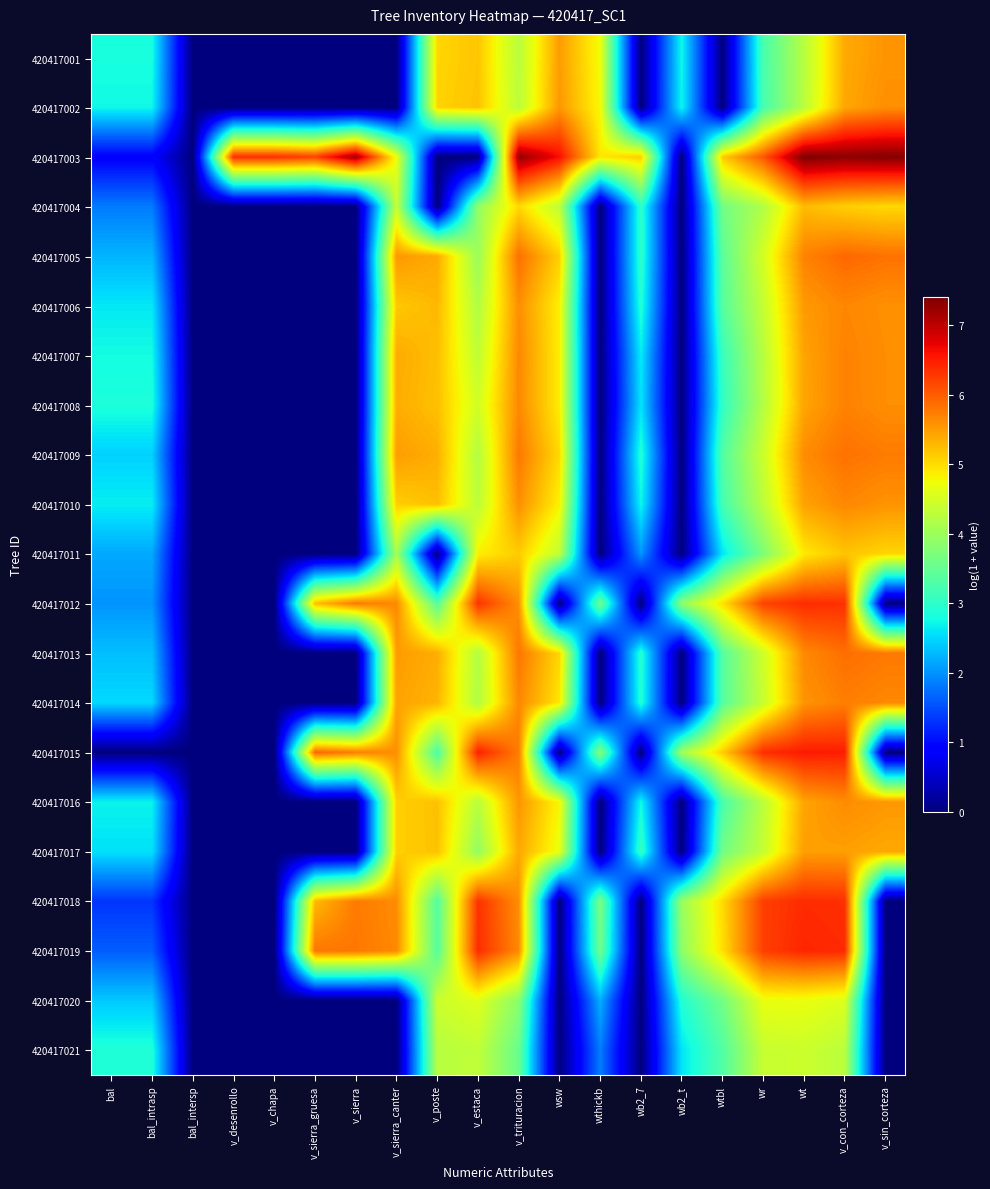

Which series has the widest spread of values?

420417003